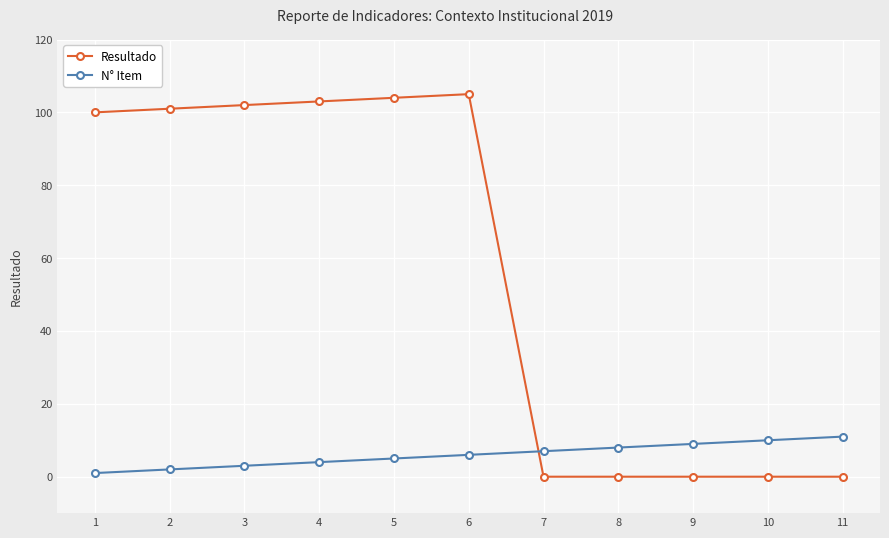

The value of Resultado at 4 is 103. True or false?

True